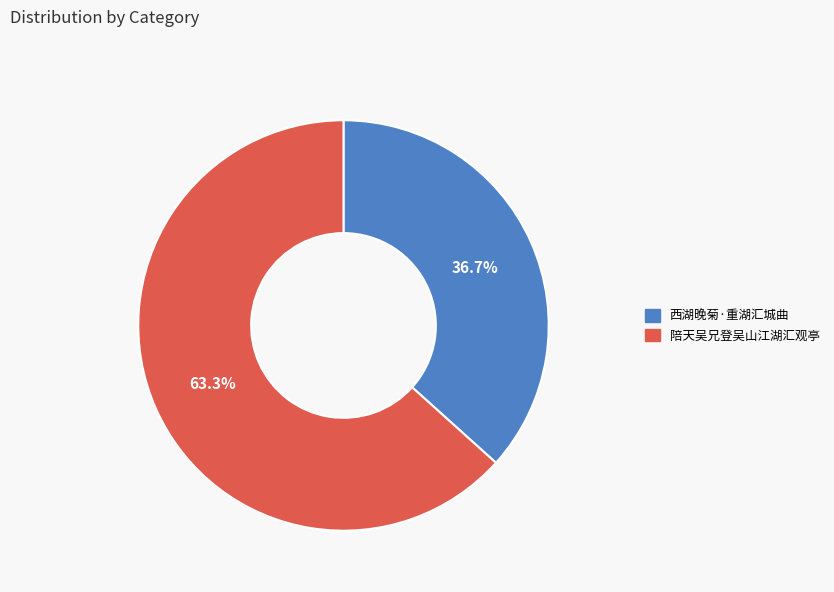

What percentage is the 陪天吴兄登吴山江湖汇观亭 slice, to the nearest percent?

63%